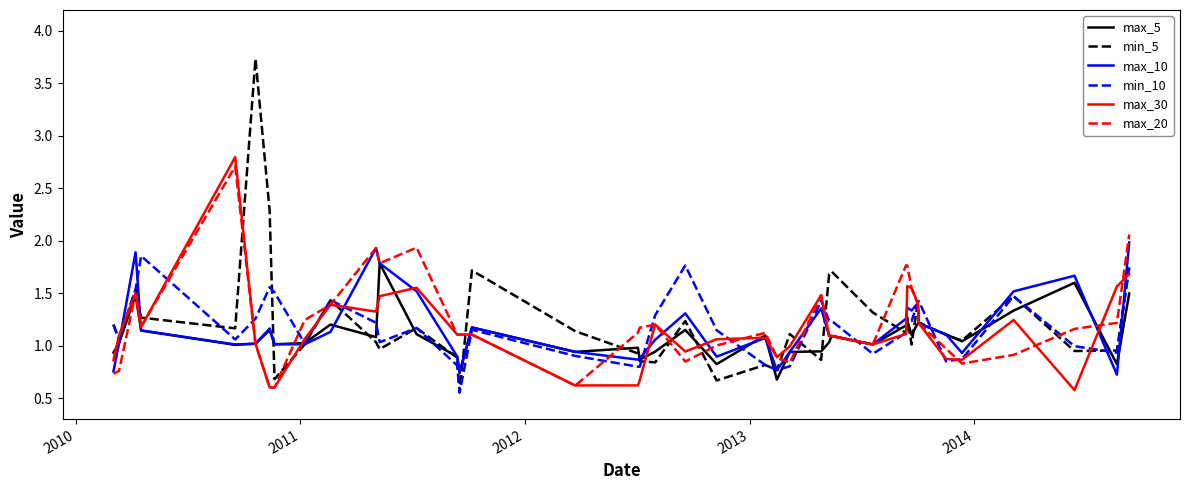

What is the maximum value shown in the chart?

3.7